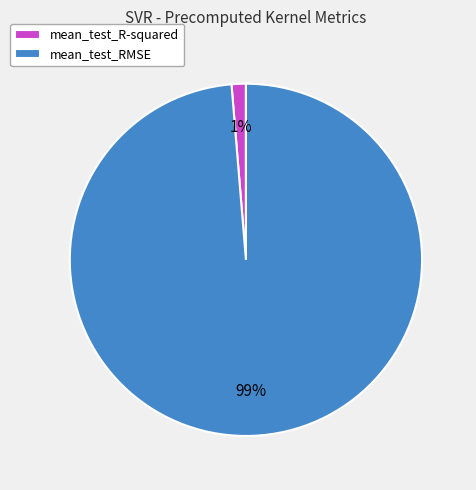

Rank the categories by value from lowest to highest.

mean_test_R-squared, mean_test_RMSE